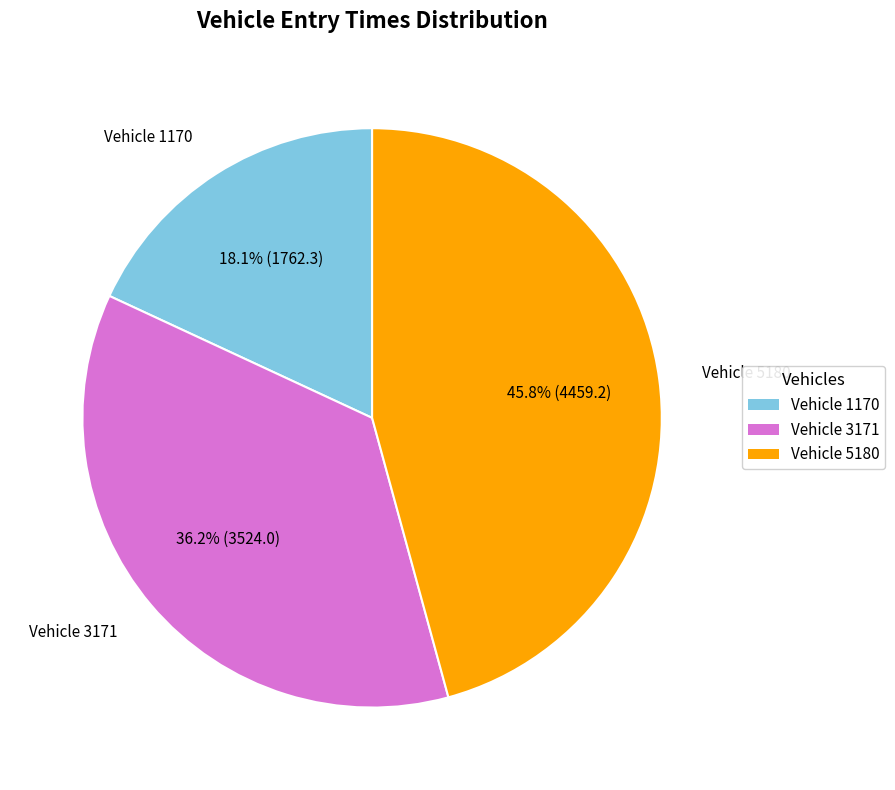

Combined, do Vehicle 1170 and Vehicle 3171 account for over 50%?

Yes